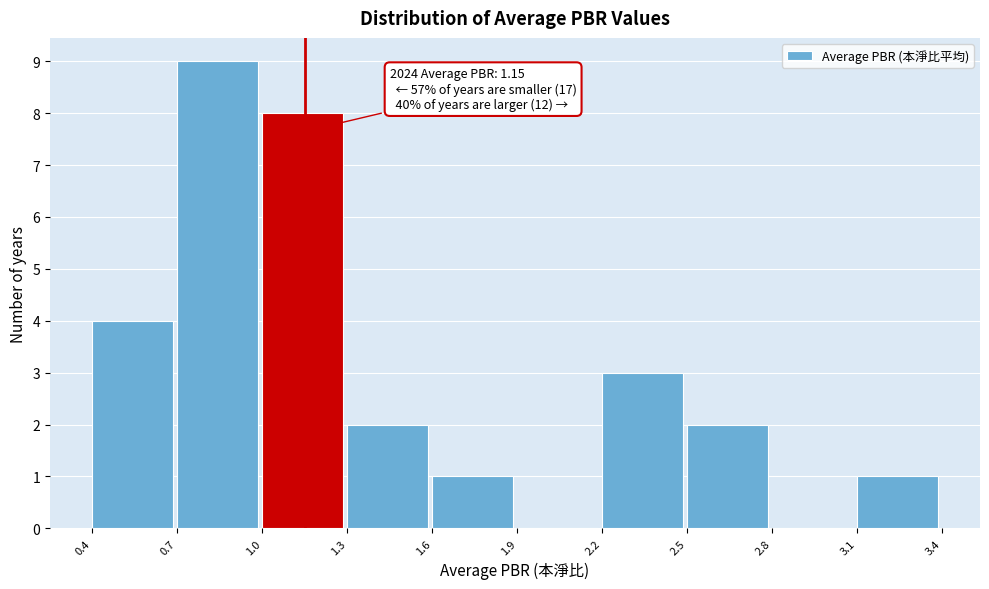

Which range on the x-axis has the tallest bar?

0.7 to 1.0